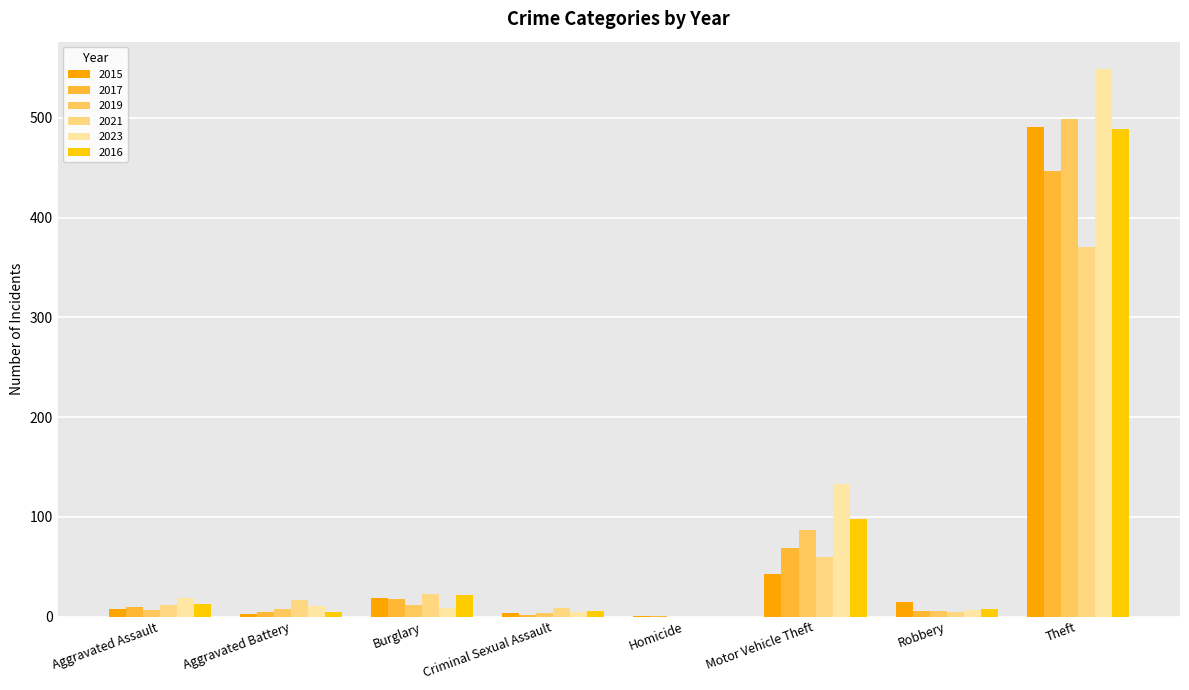

What is the value of the 2019 bar at the 1st from the left?

7